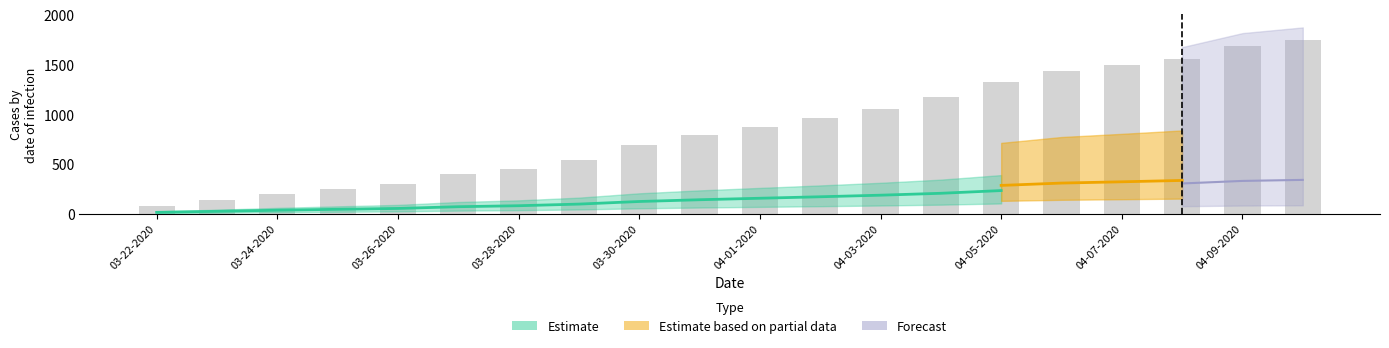

What is the label of the 16th bar from the left?

04-06-2020